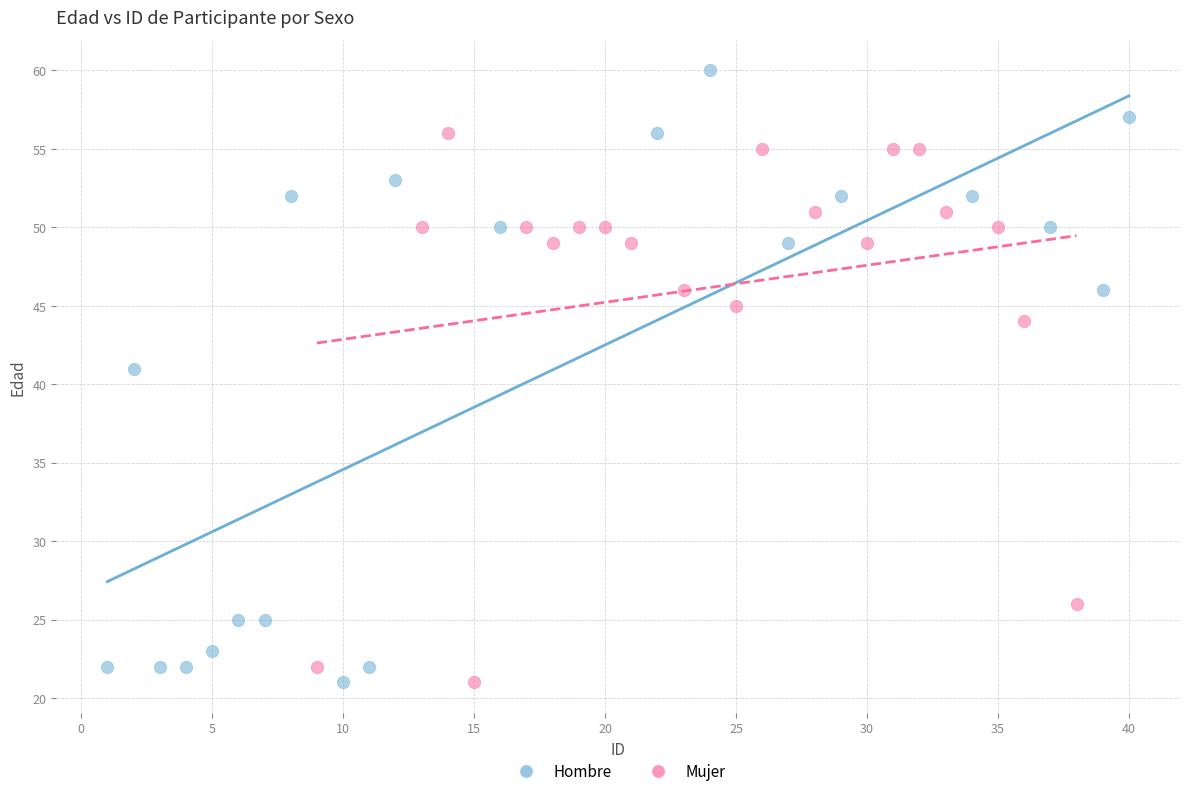

What are all the series names shown in the legend?

Hombre, Mujer